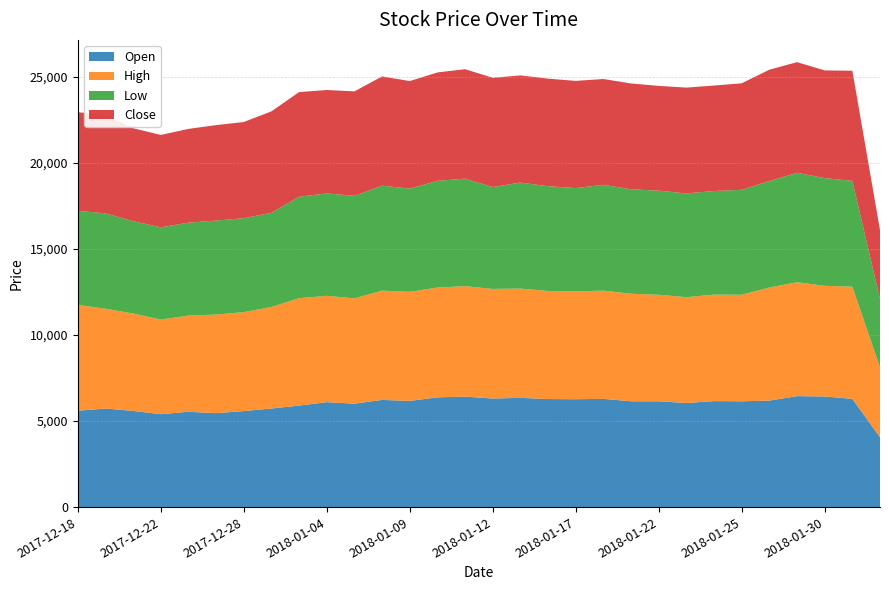

Reading left to right, extract all data points from this chart.

Open: 2017-12-18=5600	2017-12-19=5730	2017-12-21=5590	2017-12-22=5400	2017-12-26=5540	2017-12-27=5460	2017-12-28=5580	2018-01-02=5730	2018-01-03=5900	2018-01-04=6100	2018-01-05=6010	2018-01-08=6230	2018-01-09=6170	2018-01-10=6380	2018-01-11=6420	2018-01-12=6310	2018-01-15=6350	2018-01-16=6280	2018-01-17=6270	2018-01-18=6290	2018-01-19=6150	2018-01-22=6150	2018-01-23=6050	2018-01-24=6160	2018-01-25=6150	2018-01-26=6190	2018-01-29=6450	2018-01-30=6430	2018-01-31=6290	2018-09-06=4060
High: 2017-12-18=6150	2017-12-19=5800	2017-12-21=5660	2017-12-22=5500	2017-12-26=5590	2017-12-27=5730	2017-12-28=5750	2018-01-02=5900	2018-01-03=6240	2018-01-04=6180	2018-01-05=6120	2018-01-08=6350	2018-01-09=6340	2018-01-10=6380	2018-01-11=6420	2018-01-12=6370	2018-01-15=6350	2018-01-16=6280	2018-01-17=6270	2018-01-18=6290	2018-01-19=6250	2018-01-22=6190	2018-01-23=6150	2018-01-24=6190	2018-01-25=6190	2018-01-26=6570	2018-01-29=6620	2018-01-30=6430	2018-01-31=6520	2018-09-06=4060
Low: 2017-12-18=5470	2017-12-19=5540	2017-12-21=5370	2017-12-22=5360	2017-12-26=5400	2017-12-27=5460	2017-12-28=5460	2018-01-02=5470	2018-01-03=5900	2018-01-04=5950	2018-01-05=5960	2018-01-08=6100	2018-01-09=6000	2018-01-10=6200	2018-01-11=6250	2018-01-12=5920	2018-01-15=6160	2018-01-16=6090	2018-01-17=6000	2018-01-18=6150	2018-01-19=6070	2018-01-22=6050	2018-01-23=6030	2018-01-24=6020	2018-01-25=6100	2018-01-26=6190	2018-01-29=6360	2018-01-30=6260	2018-01-31=6150	2018-09-06=3975
Close: 2017-12-18=5730	2017-12-19=5720	2017-12-21=5400	2017-12-22=5370	2017-12-26=5450	2017-12-27=5550	2017-12-28=5590	2018-01-02=5900	2018-01-03=6080	2018-01-04=6010	2018-01-05=6070	2018-01-08=6350	2018-01-09=6250	2018-01-10=6300	2018-01-11=6360	2018-01-12=6350	2018-01-15=6230	2018-01-16=6250	2018-01-17=6230	2018-01-18=6150	2018-01-19=6150	2018-01-22=6090	2018-01-23=6150	2018-01-24=6130	2018-01-25=6190	2018-01-26=6470	2018-01-29=6430	2018-01-30=6260	2018-01-31=6400	2018-09-06=4005